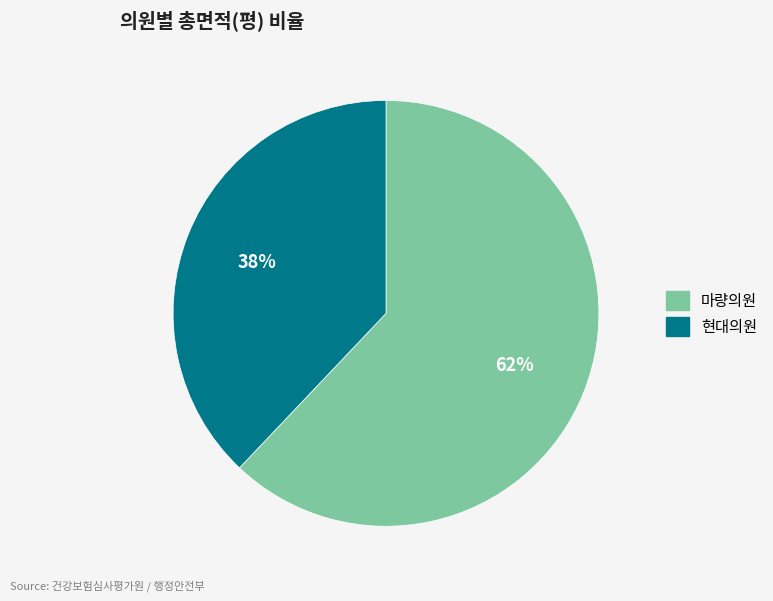

Does 마량의원 represent more than half of the total?

Yes